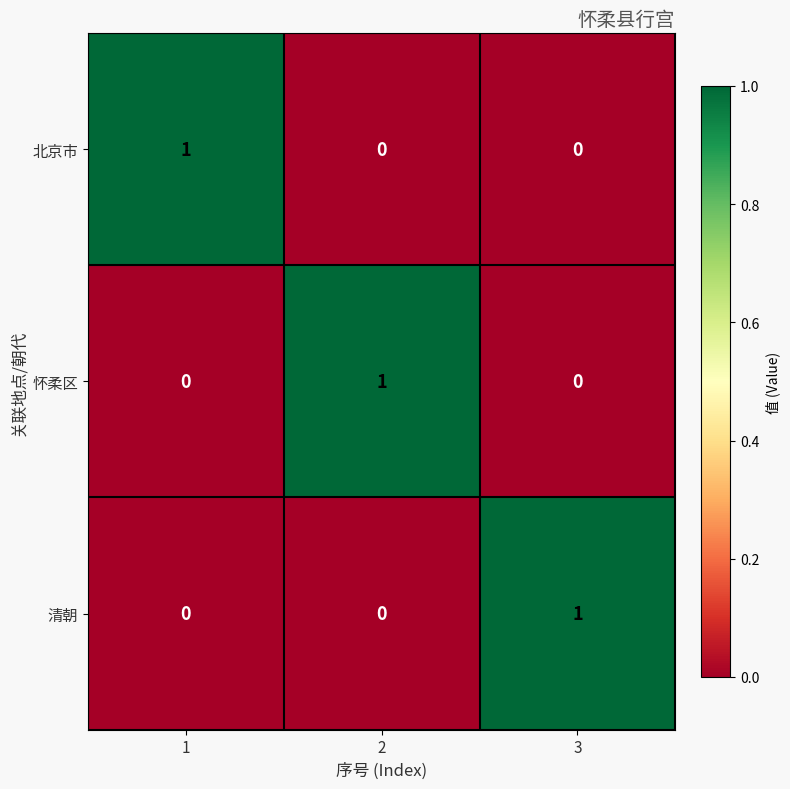

At which label does 清朝 reach its peak?

3